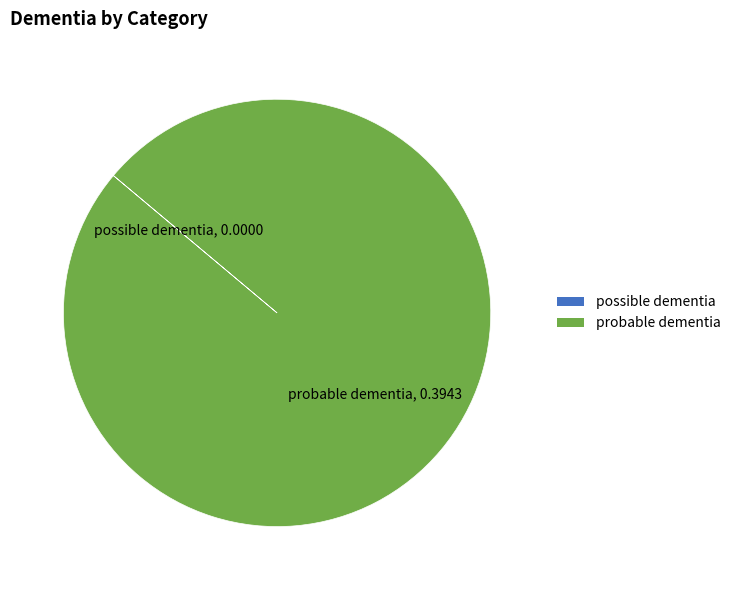

Is it true that probable dementia is 100% of the pie?

True